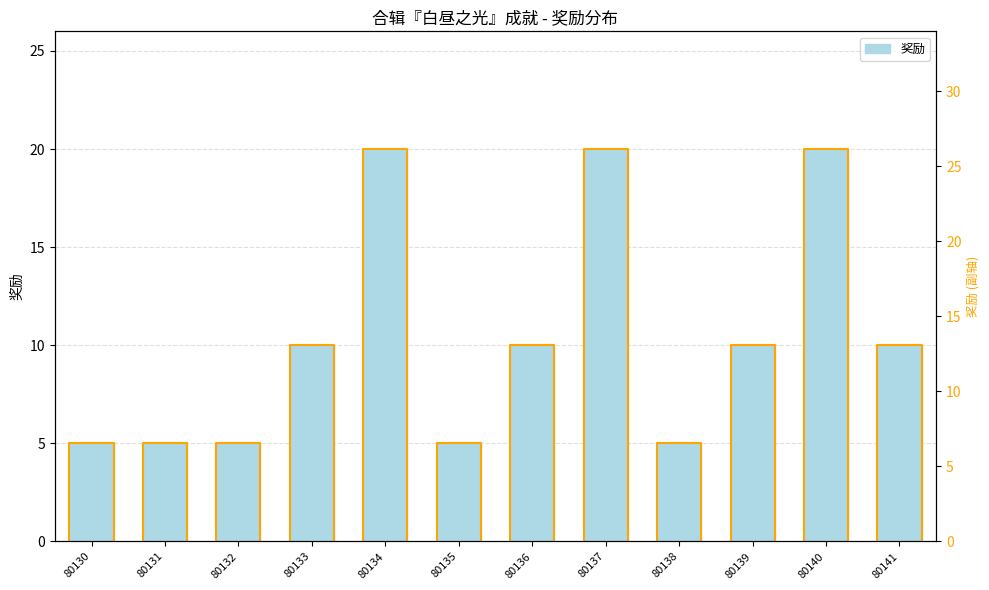

Reading left to right, list all the values displayed in this chart.

5	5	5	10	20	5	10	20	5	10	20	10